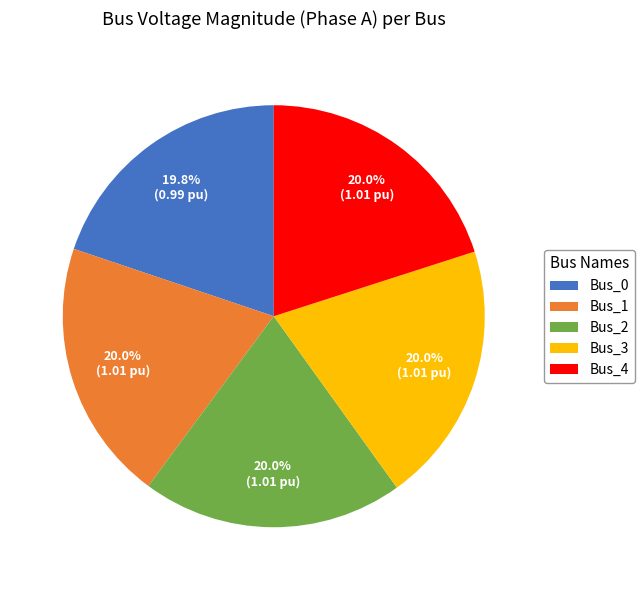

How many segments does this pie chart have?

5